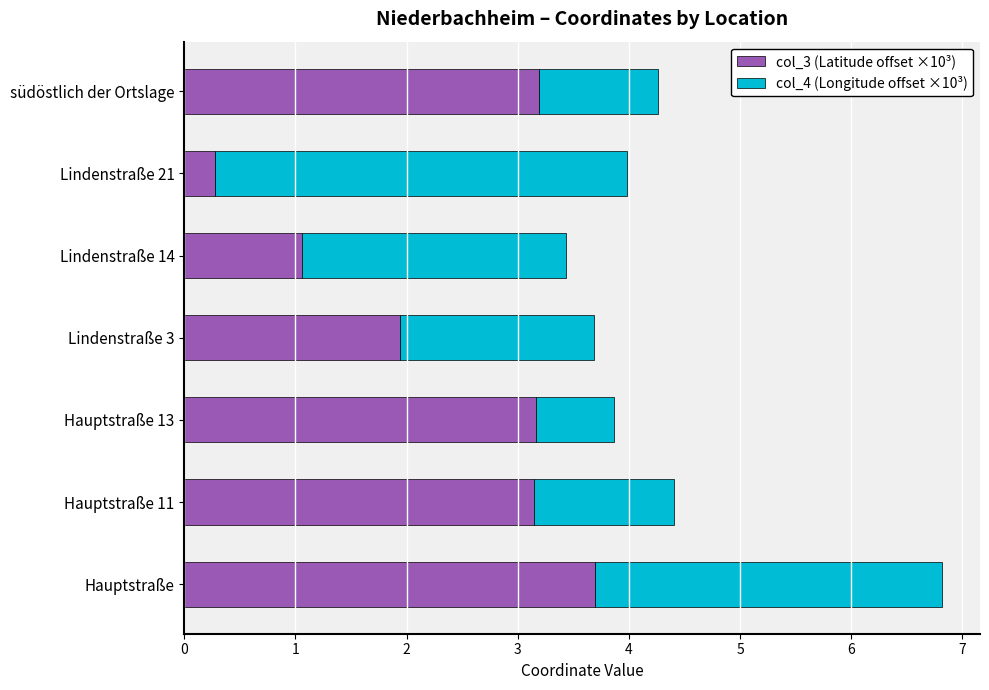

What is the sum of the col_3 (Latitude offset ×10³) values at Hauptstraße 13 and Hauptstraße?

6.9